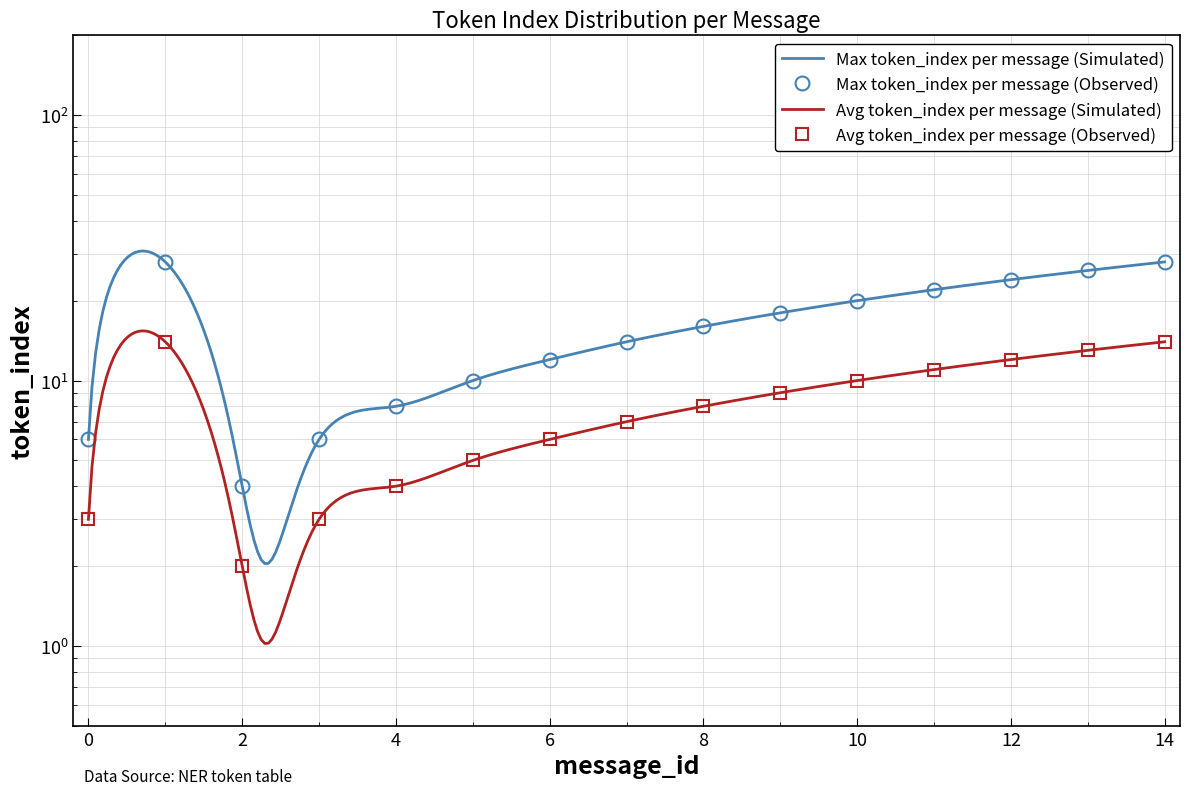

What is the value of the Max token_index per message (Simulated) point at the 2nd from the left?

28